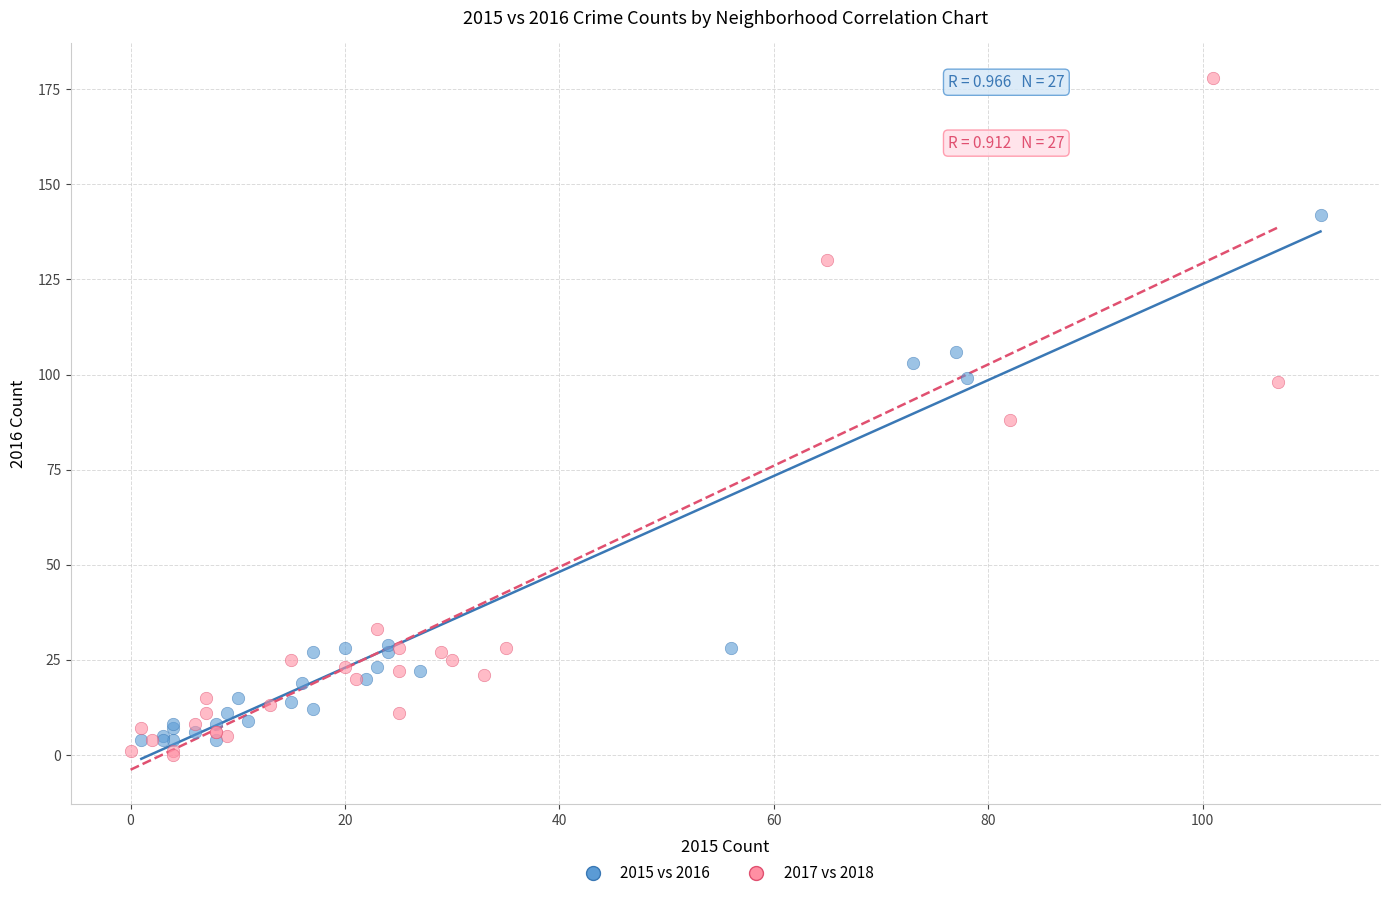

Which series contains the highest Y value?

2017 vs 2018